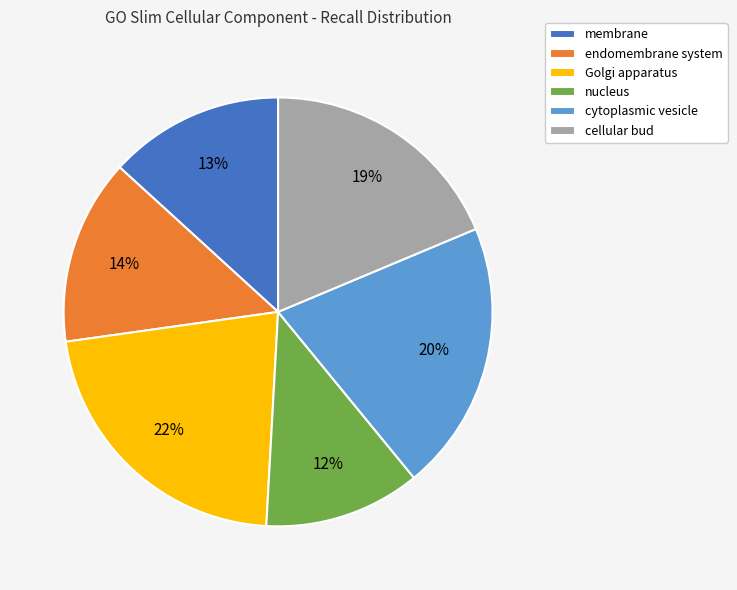

How many slices are in this pie chart?

6